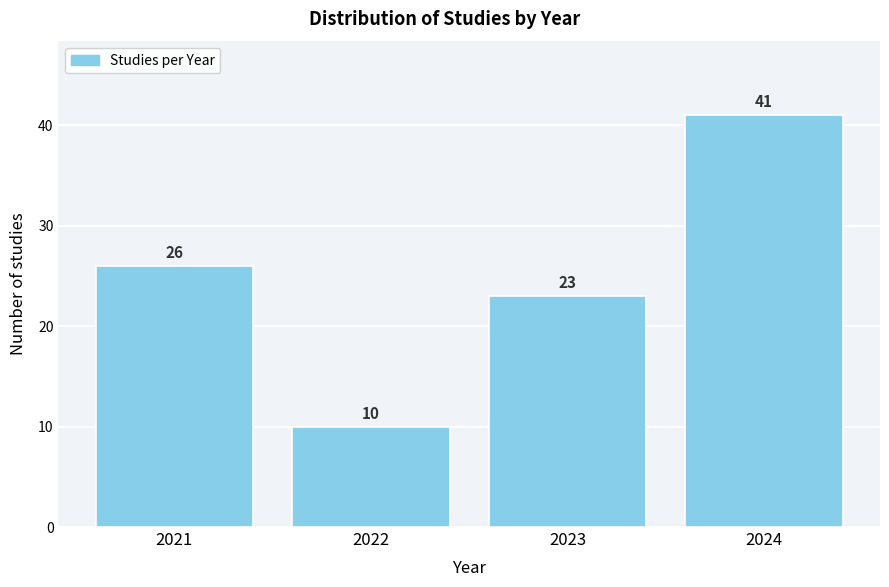

Reading left to right, list all the values displayed in this chart.

26	10	23	41